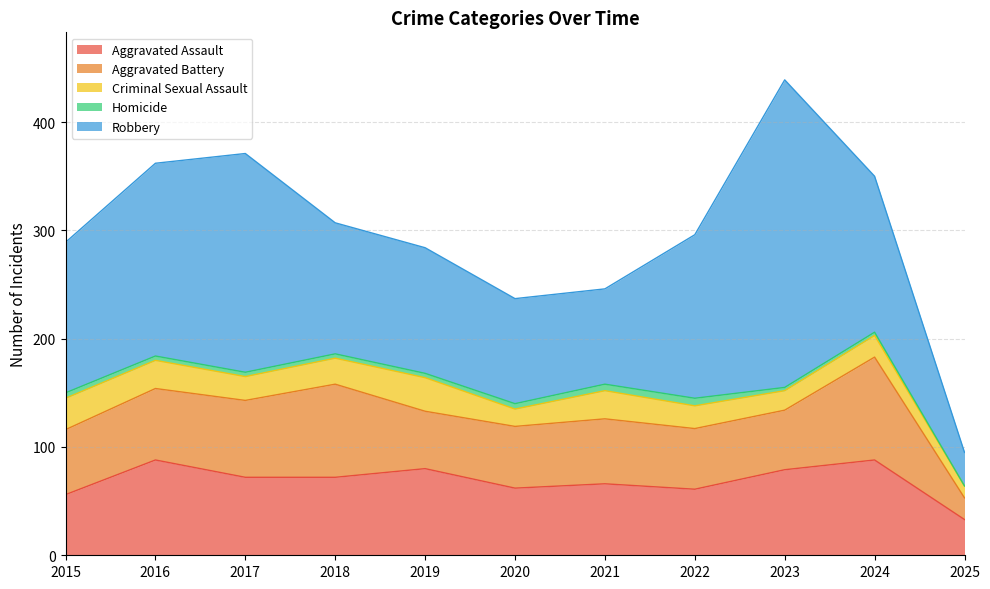

How many categories are shown in the chart?

11